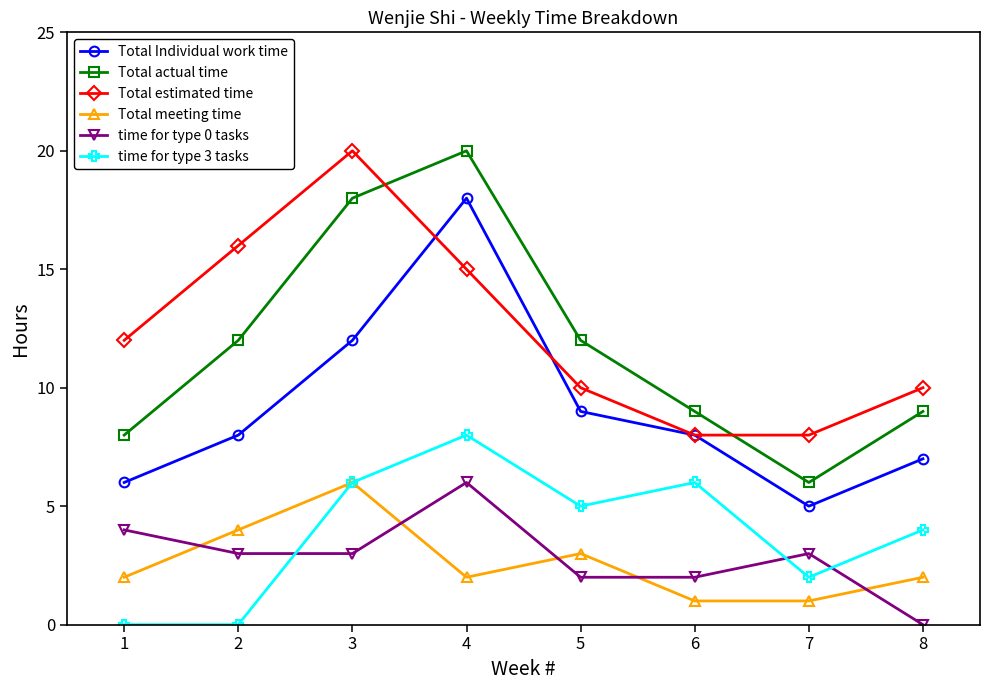

Reading right to left, transcribe all the data shown in this chart.

Total Individual work time: 7	5	8	9	18	12	8	6
Total actual time: 9	6	9	12	20	18	12	8
Total estimated time: 10	8	8	10	15	20	16	12
Total meeting time: 2	1	1	3	2	6	4	2
time for type 0 tasks: 0	3	2	2	6	3	3	4
time for type 3 tasks: 4	2	6	5	8	6	0	0